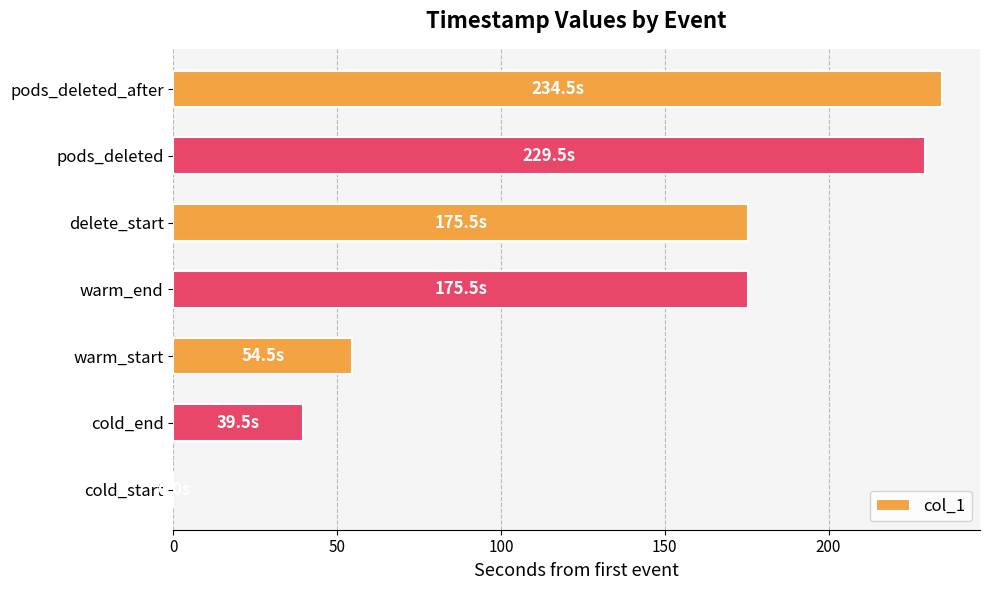

What is the sum of all values?

908.9